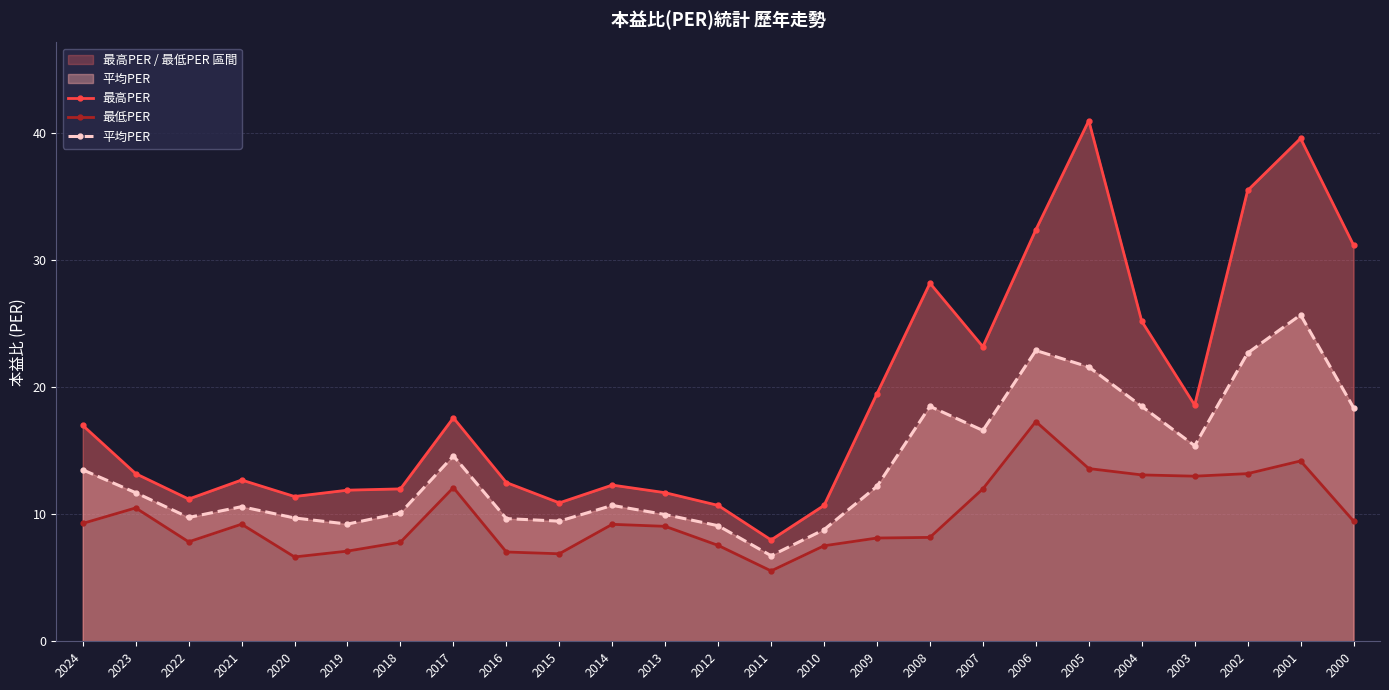

True or false: 最高PER and 最低PER intersect in this chart.

False